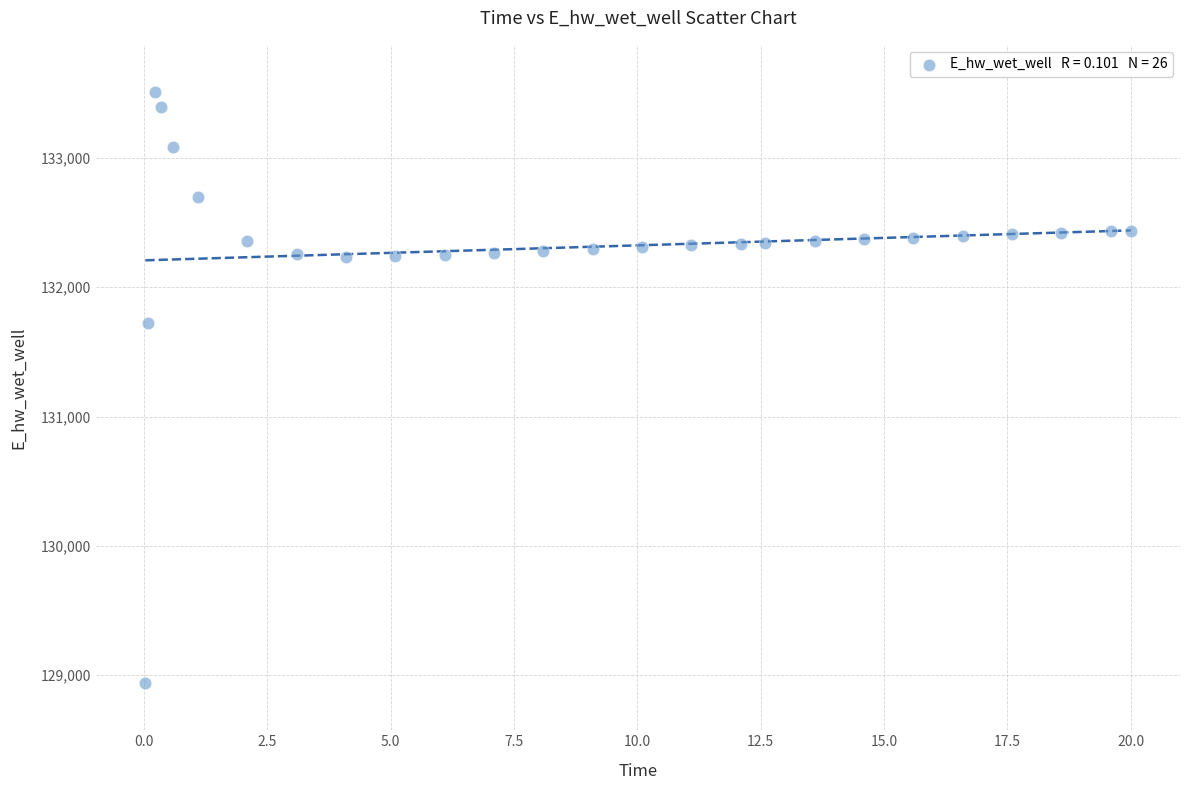

What is the range of Y values (max minus min)?

4567.4